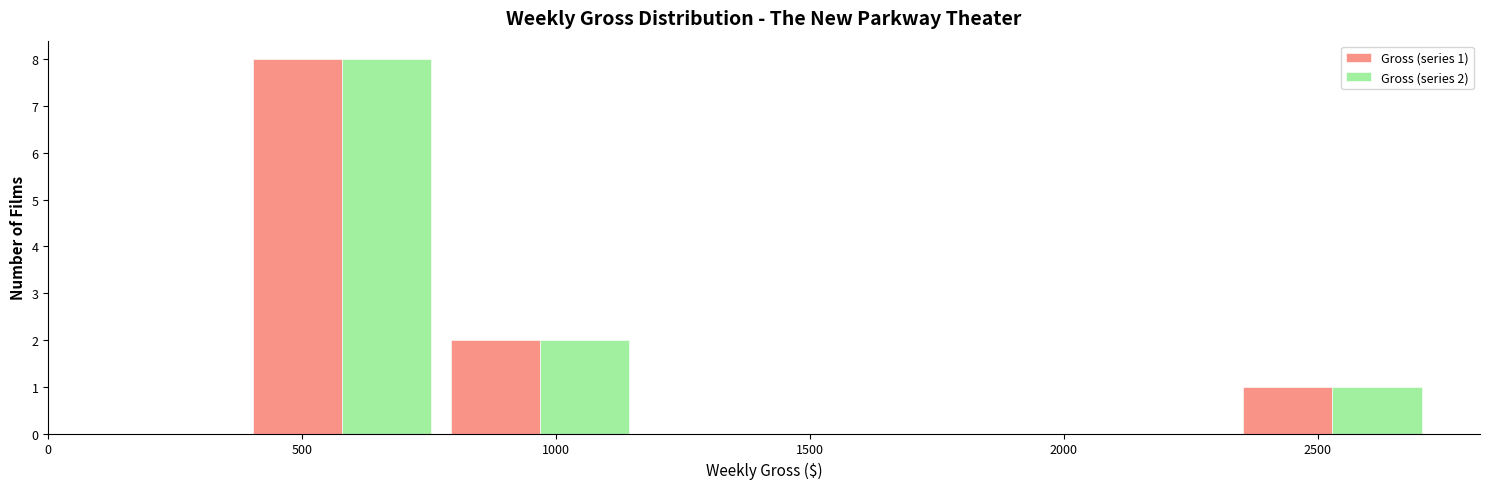

In the Gross (series 1) series, which range on the x-axis has the tallest bar?

400 to 750